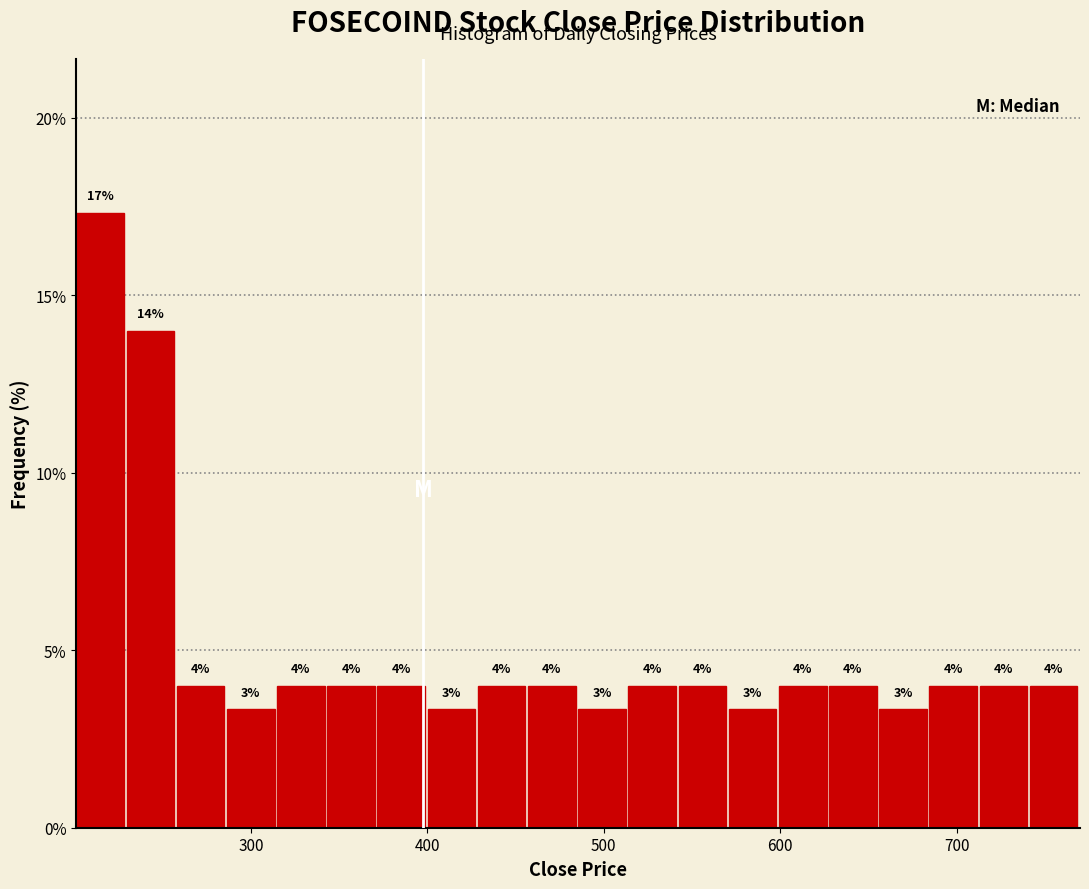

Read against the x-axis, roughly where is the centre of the tallest bar?

210